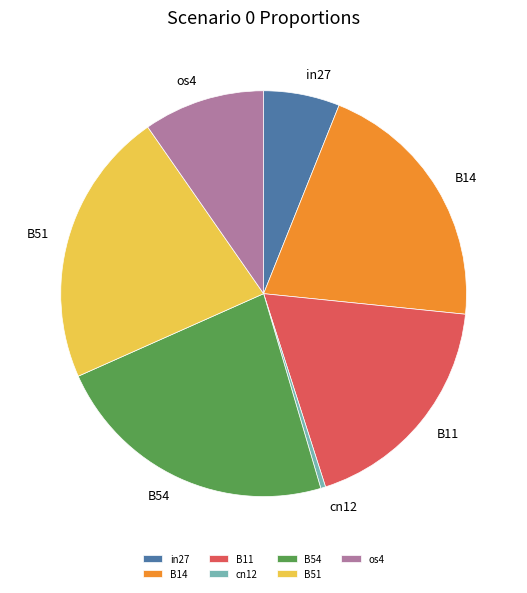

What is the smallest slice in the pie chart?

cn12